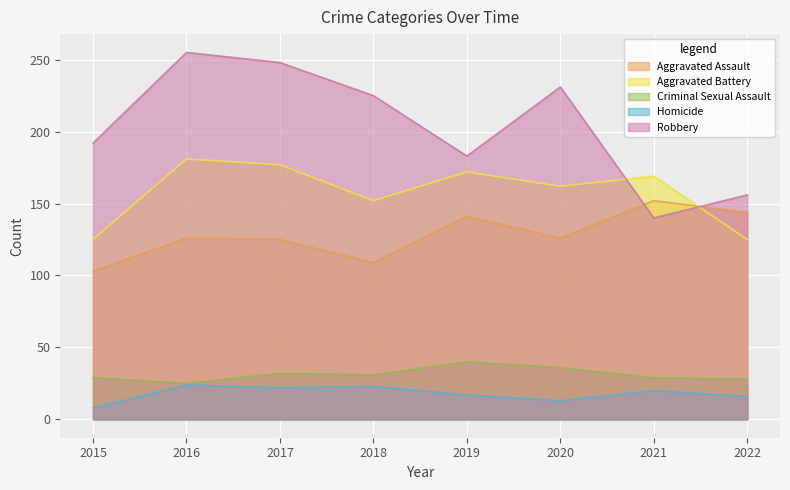

Which series has the largest total across all categories?

Robbery